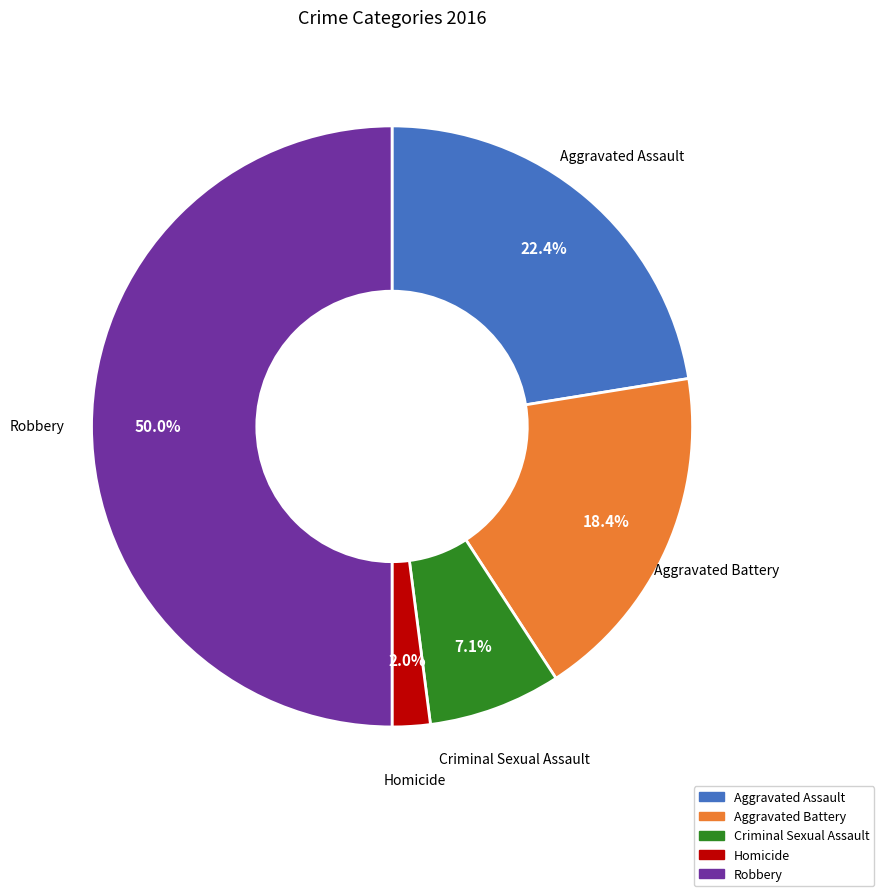

How much of the chart is everything except Homicide?

98.0%